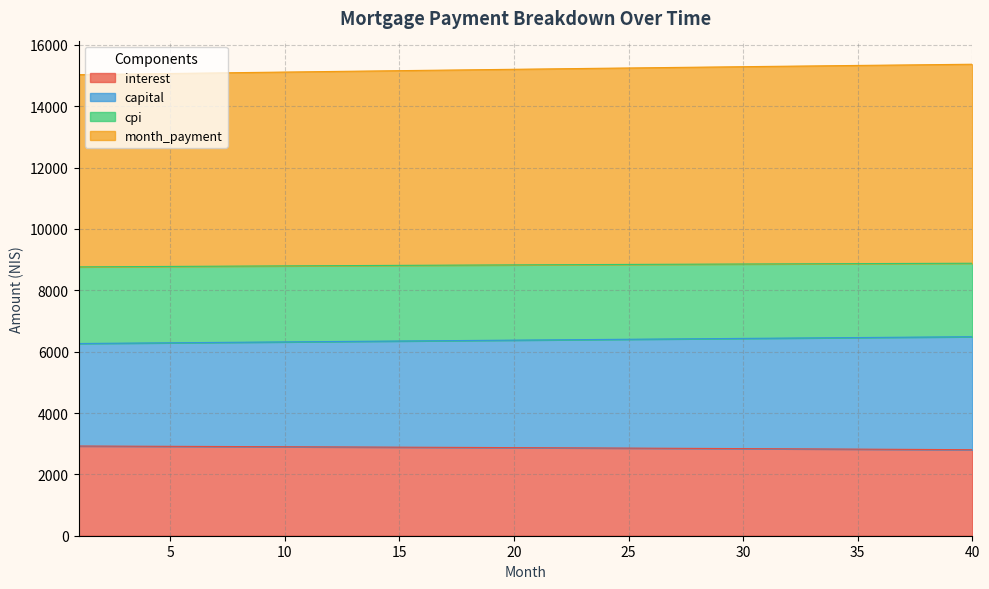

What is the total value across all series at 20?

15204.5